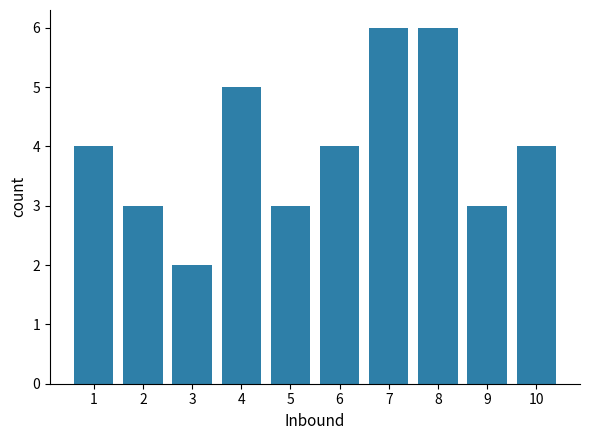

How many values are between 3 and 5?

7